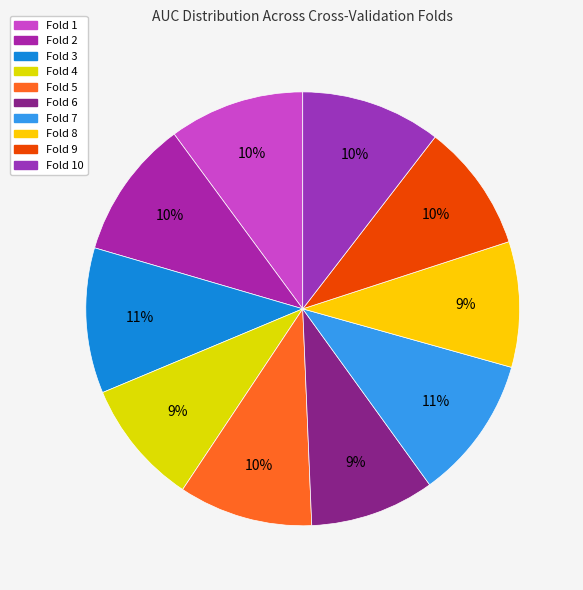

Which category has the smallest portion of the pie?

Fold 6